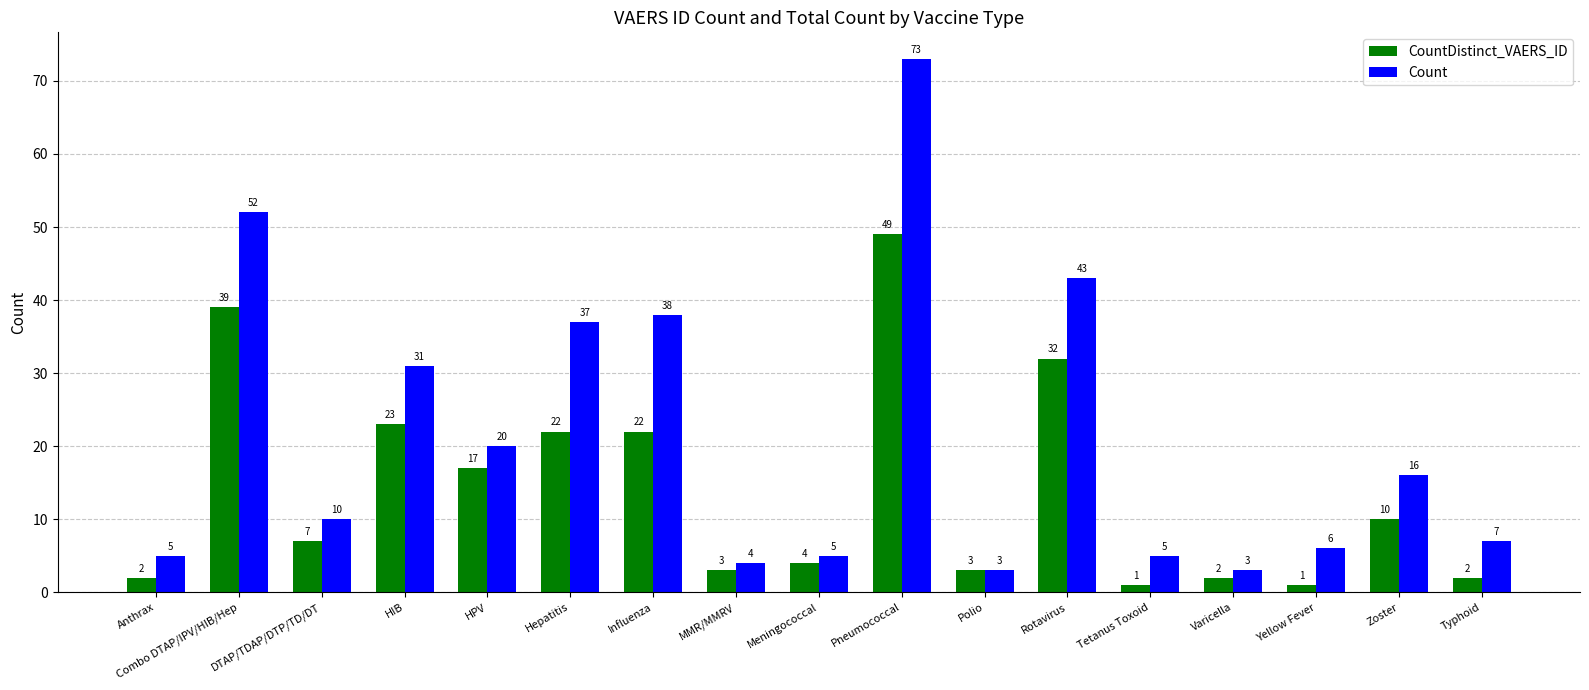

What is the spread (max minus min) of values at Combo DTAP/IPV/HIB/Hep?

13